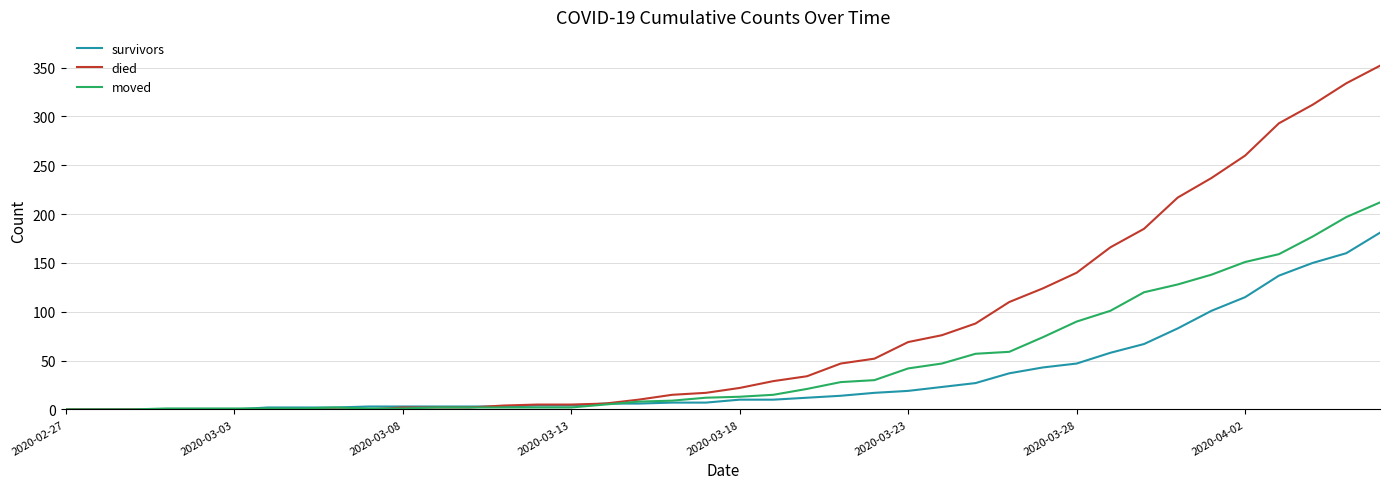

What is the sum of all died values?

3215